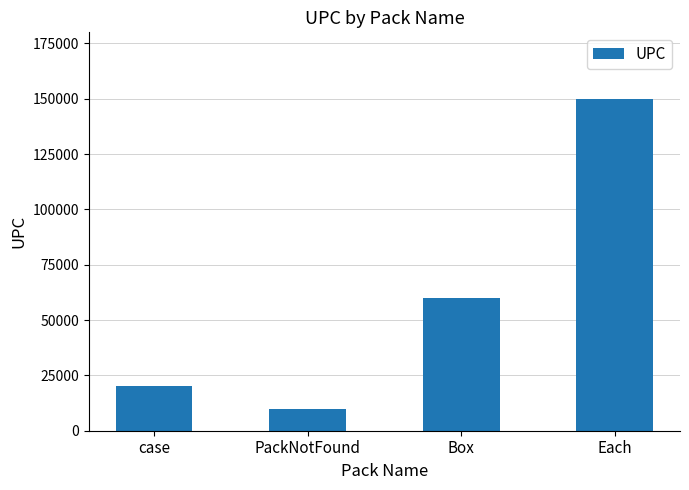

Which has a higher value, case or Each?

Each